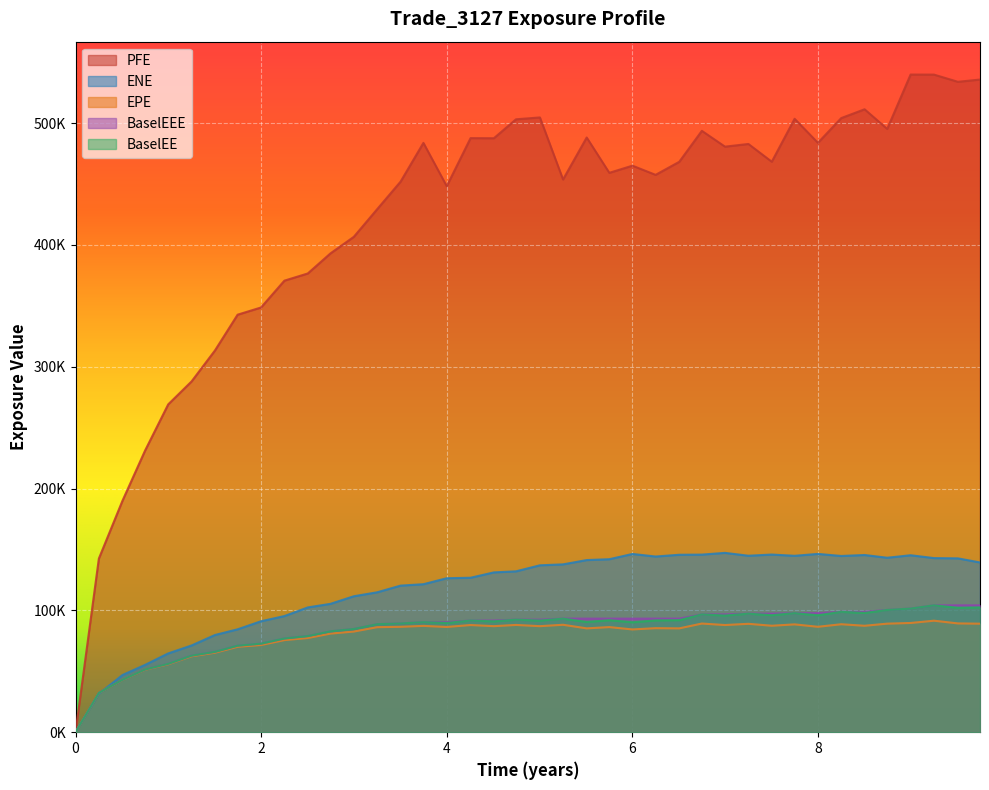

What are all the series names shown in the legend?

PFE, ENE, EPE, BaselEEE, BaselEE